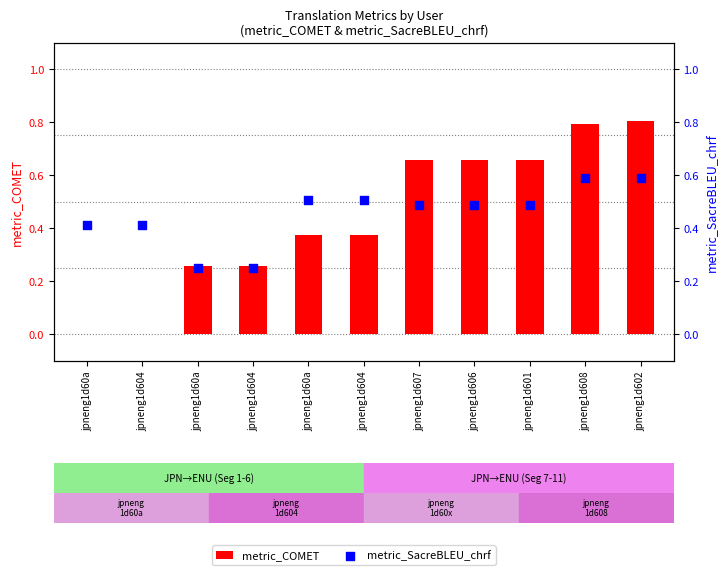

Which series has the widest spread of Y values?

metric_COMET